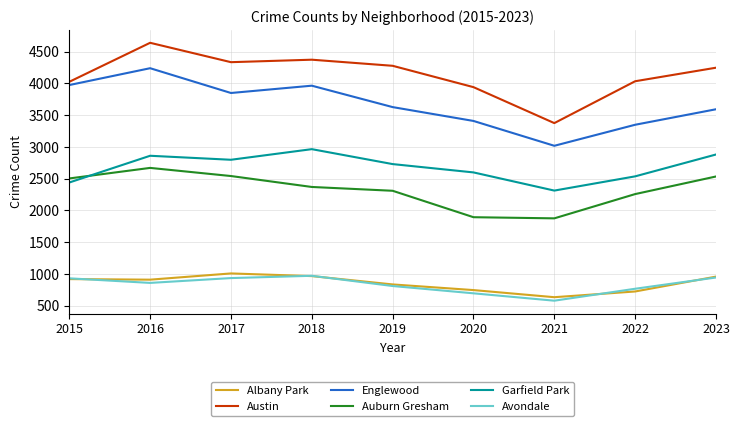

True or false: Englewood and Austin intersect in this chart.

False